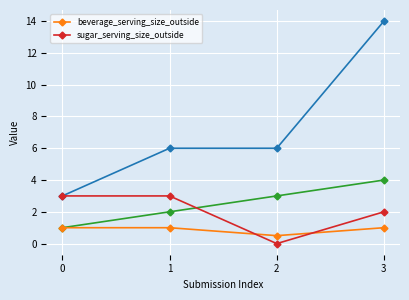

What is the average value of the beverage_serving_size_outside series?

0.9